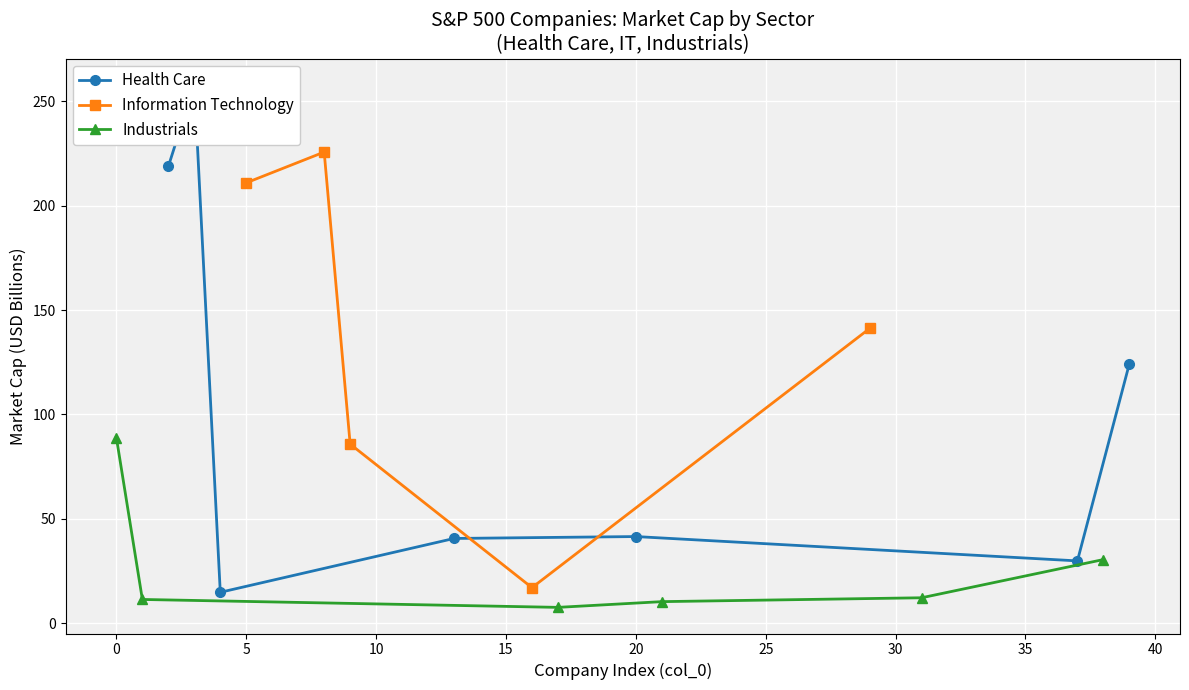

Does the chart display data point markers on the line(s)?

Yes